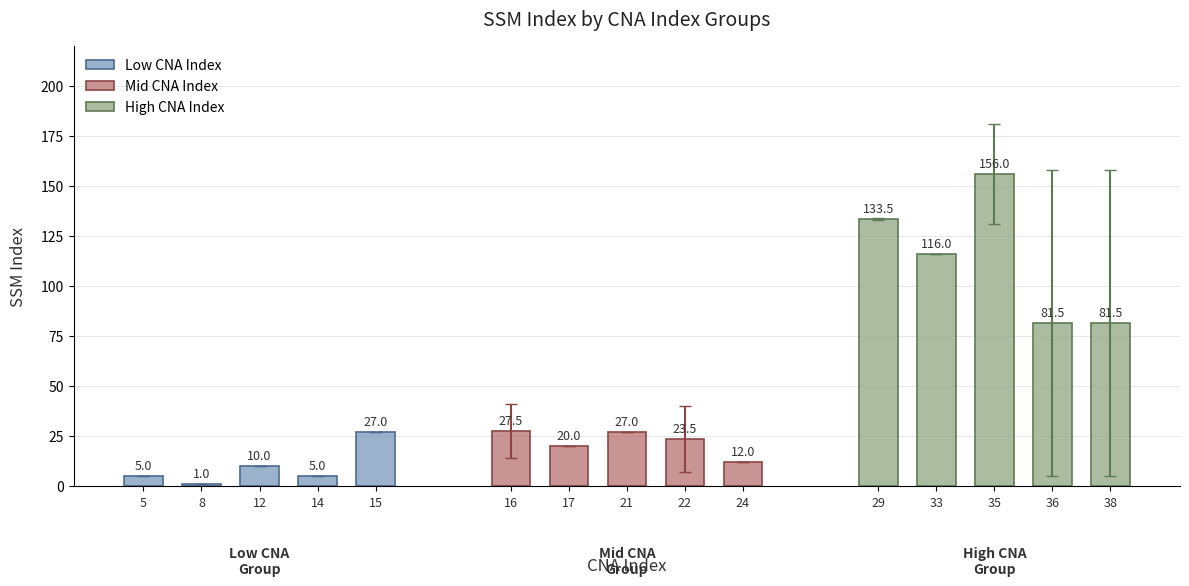

Which category has the highest value in the Low CNA Index series?

15